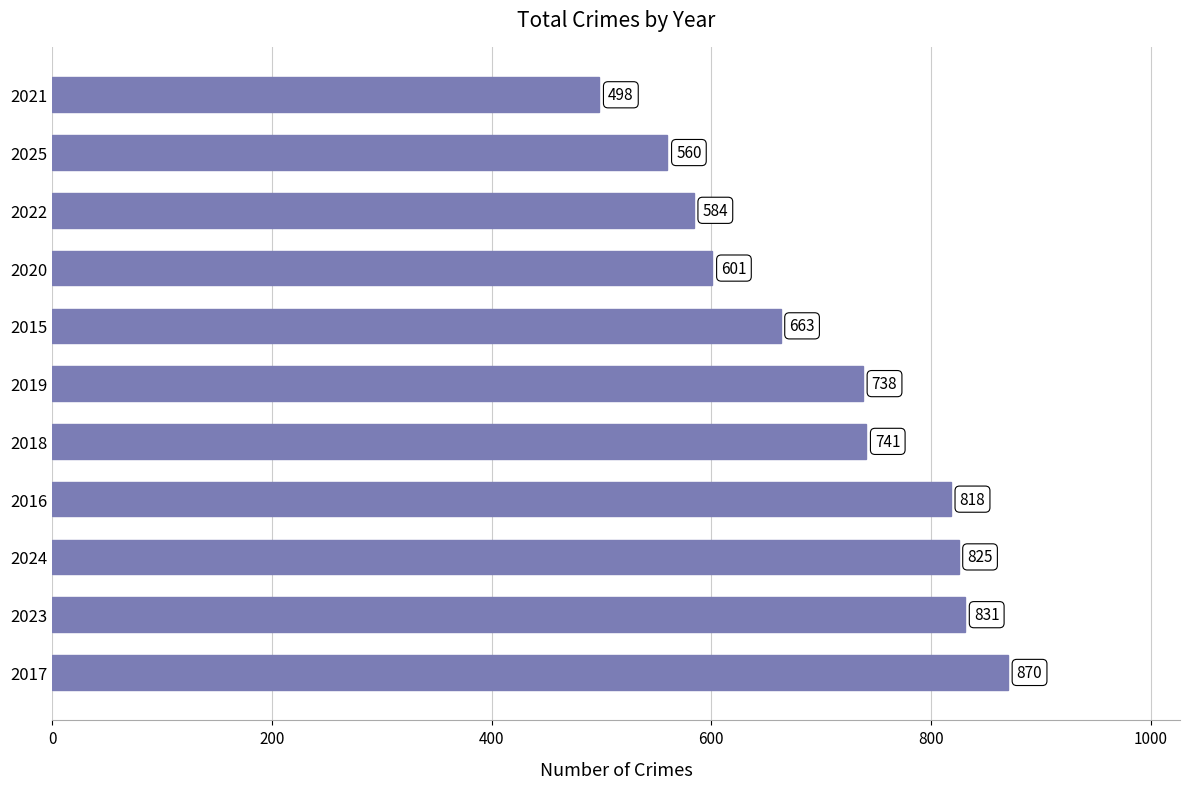

Rank the categories by value from highest to lowest.

2017, 2023, 2024, 2016, 2018, 2019, 2015, 2020, 2022, 2025, 2021